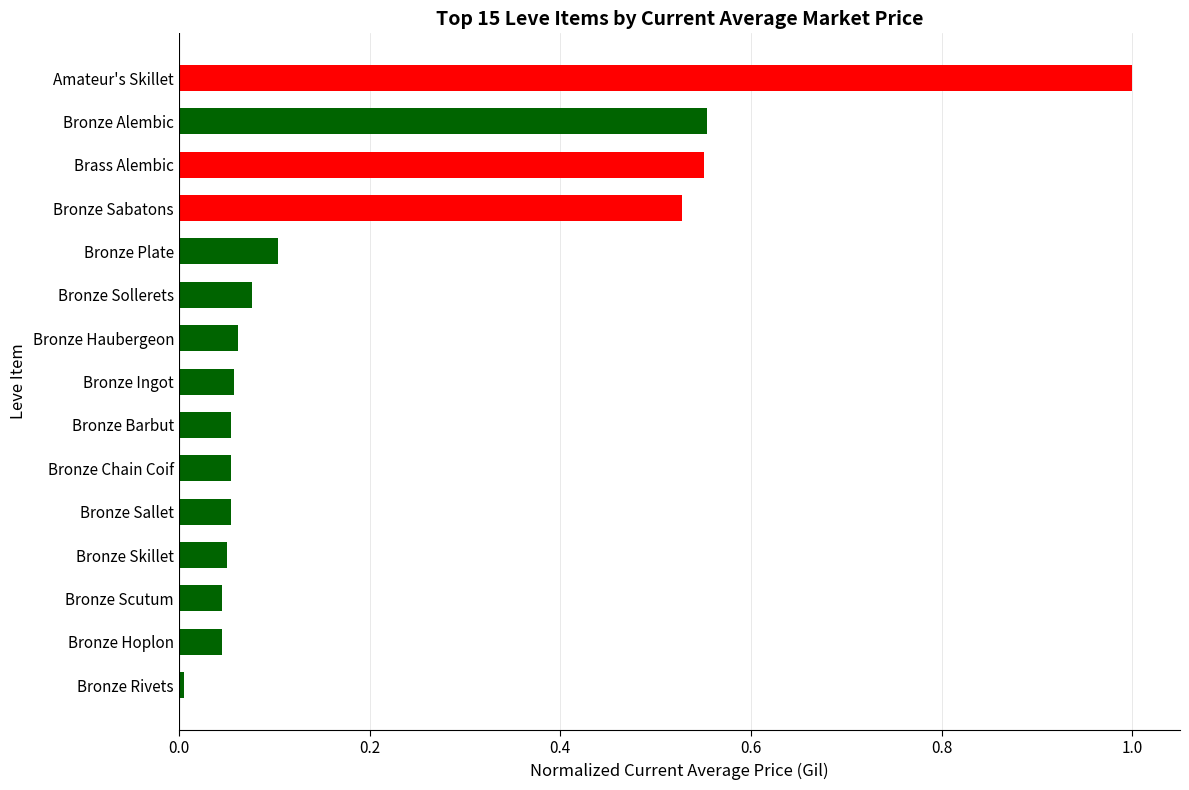

Which category has the highest value across all series?

Amateur's Skillet